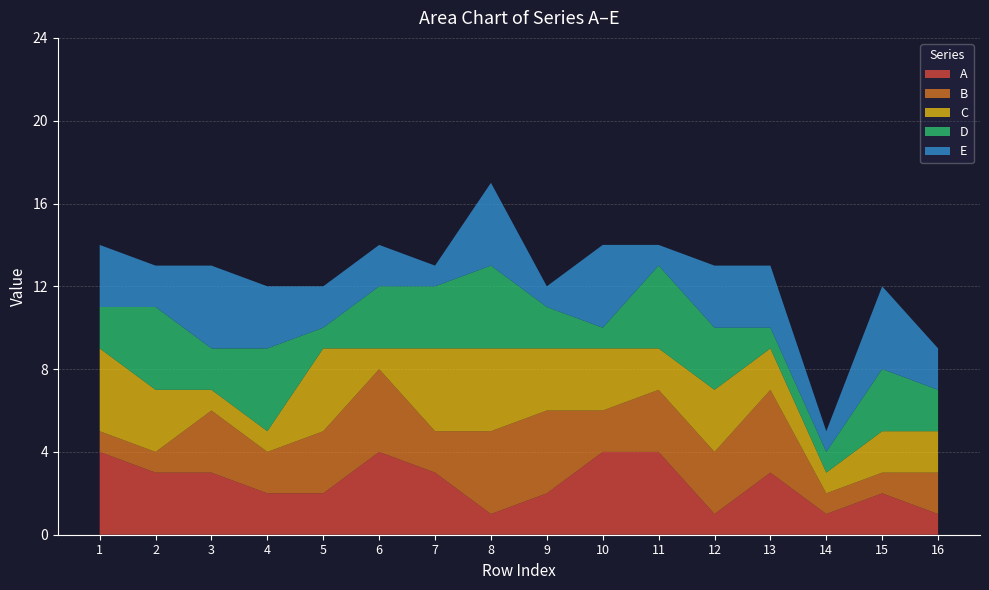

Reading left to right, list all the values displayed in this chart.

A: 1=4	2=3	3=3	4=2	5=2	6=4	7=3	8=1	9=2	10=4	11=4	12=1	13=3	14=1	15=2	16=1
B: 1=1	2=1	3=3	4=2	5=3	6=4	7=2	8=4	9=4	10=2	11=3	12=3	13=4	14=1	15=1	16=2
C: 1=4	2=3	3=1	4=1	5=4	6=1	7=4	8=4	9=3	10=3	11=2	12=3	13=2	14=1	15=2	16=2
D: 1=2	2=4	3=2	4=4	5=1	6=3	7=3	8=4	9=2	10=1	11=4	12=3	13=1	14=1	15=3	16=2
E: 1=3	2=2	3=4	4=3	5=2	6=2	7=1	8=4	9=1	10=4	11=1	12=3	13=3	14=1	15=4	16=2